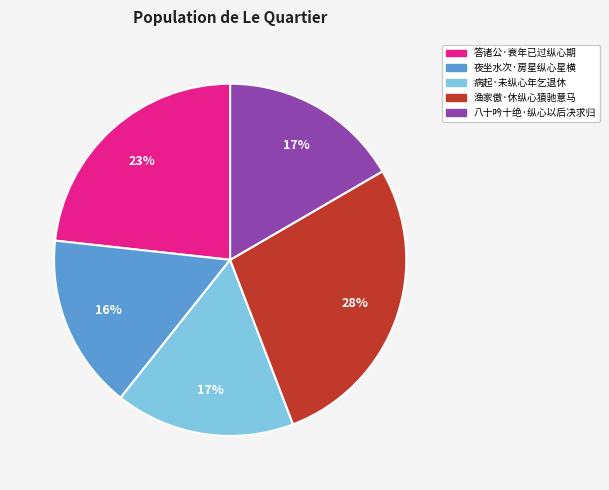

Which slice is the largest?

渔家傲·休纵心猿驰意马